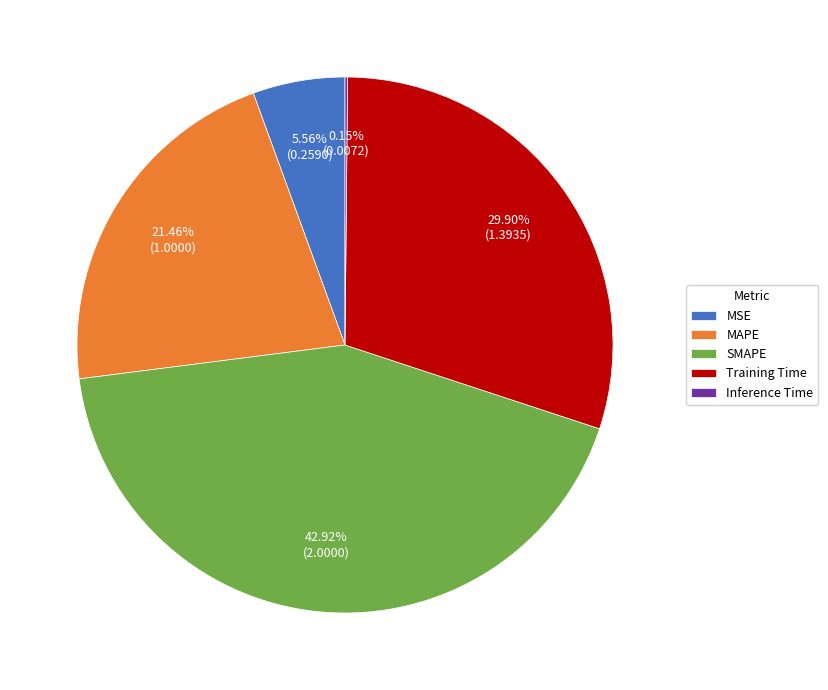

What percentage is the MSE slice, to the nearest percent?

6%